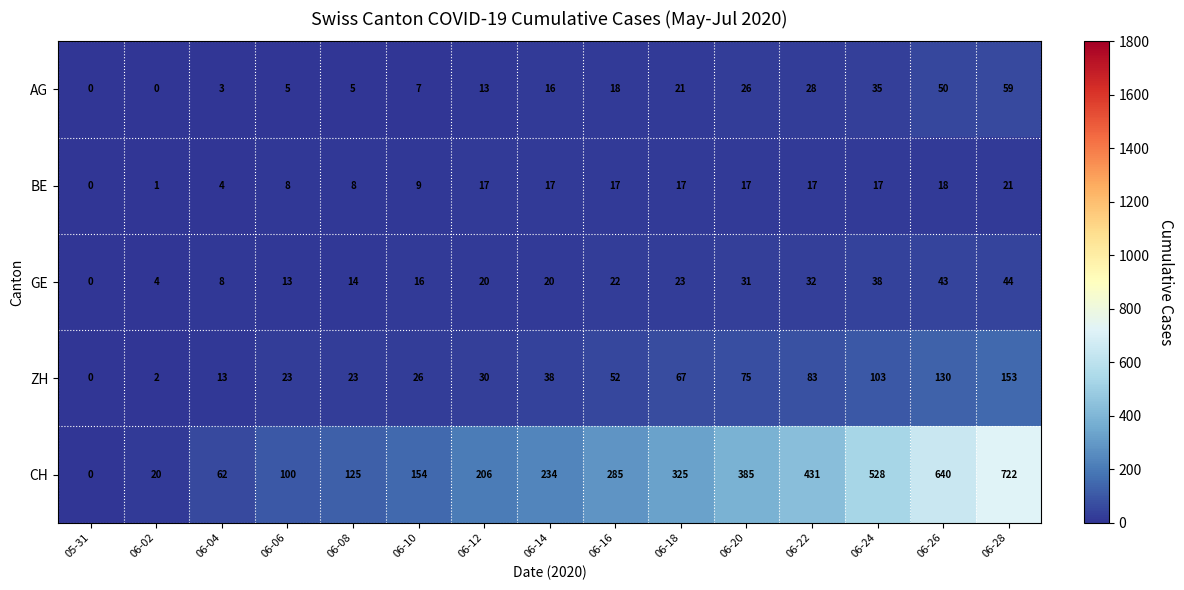

What is the difference between the maximum and minimum values in the GE series?

44